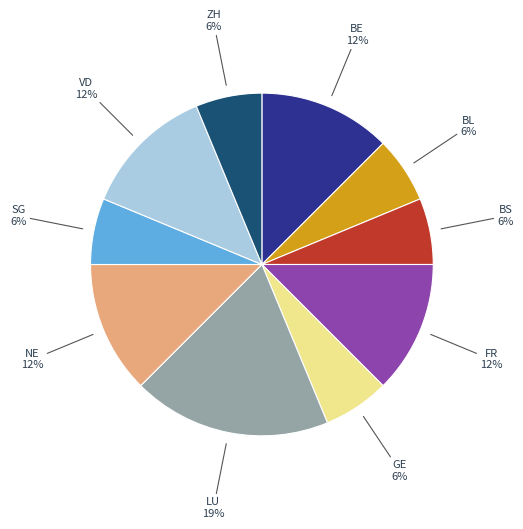

To the nearest percent, what is the combined percentage of ZH and FR?

19%